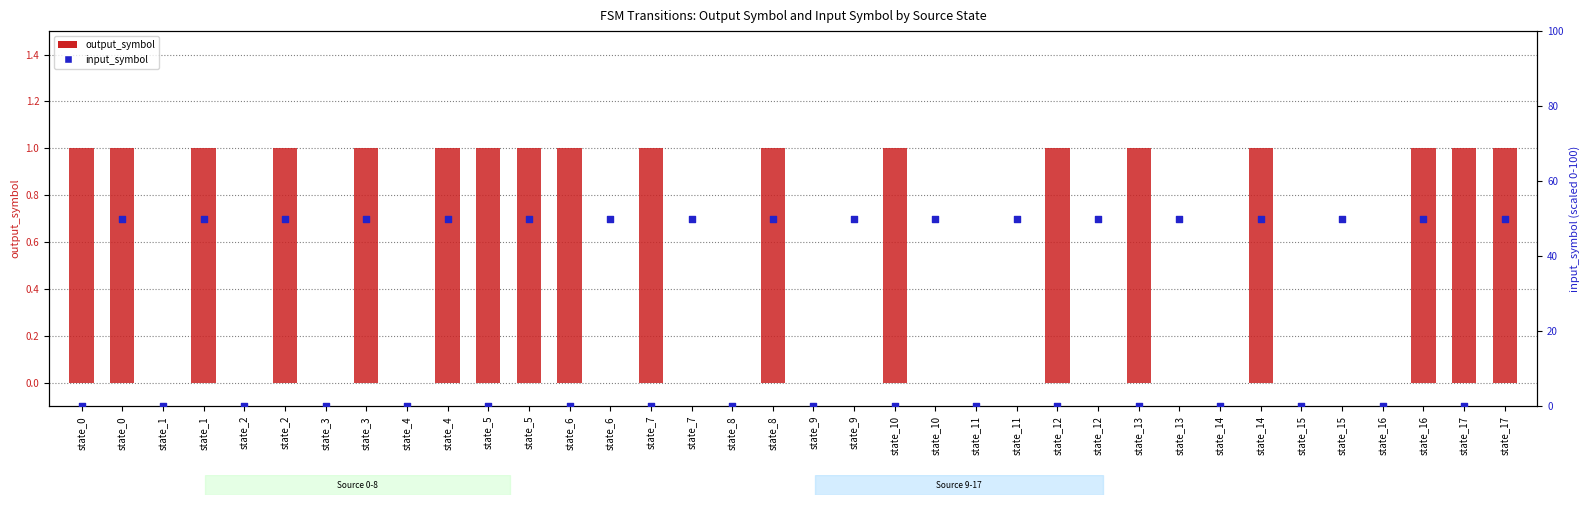

Which series has the largest total across all categories?

input_symbol